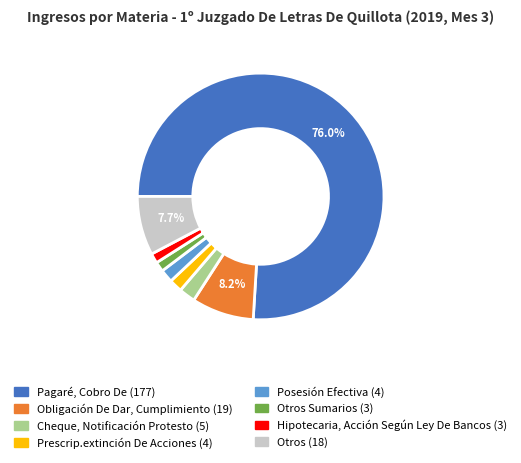

Does any single category account for the majority?

Yes